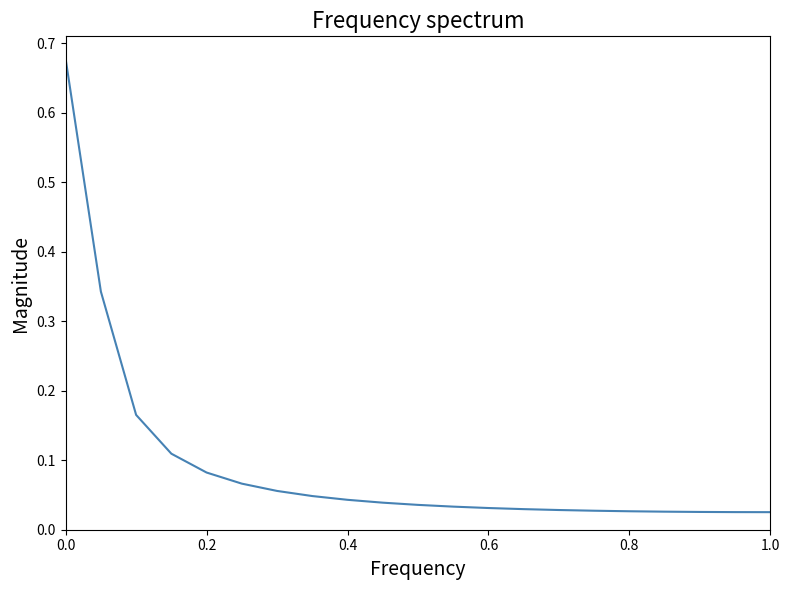

How many lines are shown in the chart?

1